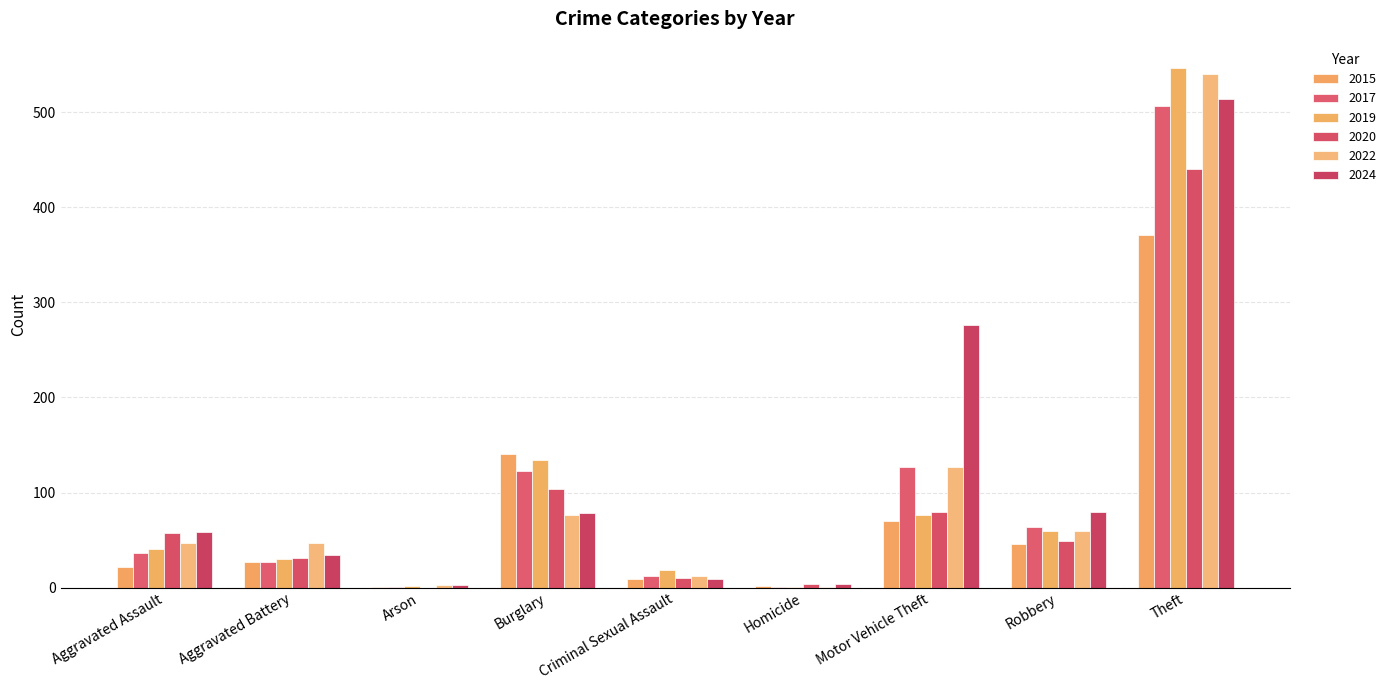

Read the 2019 value at Motor Vehicle Theft, to the nearest 50.

100